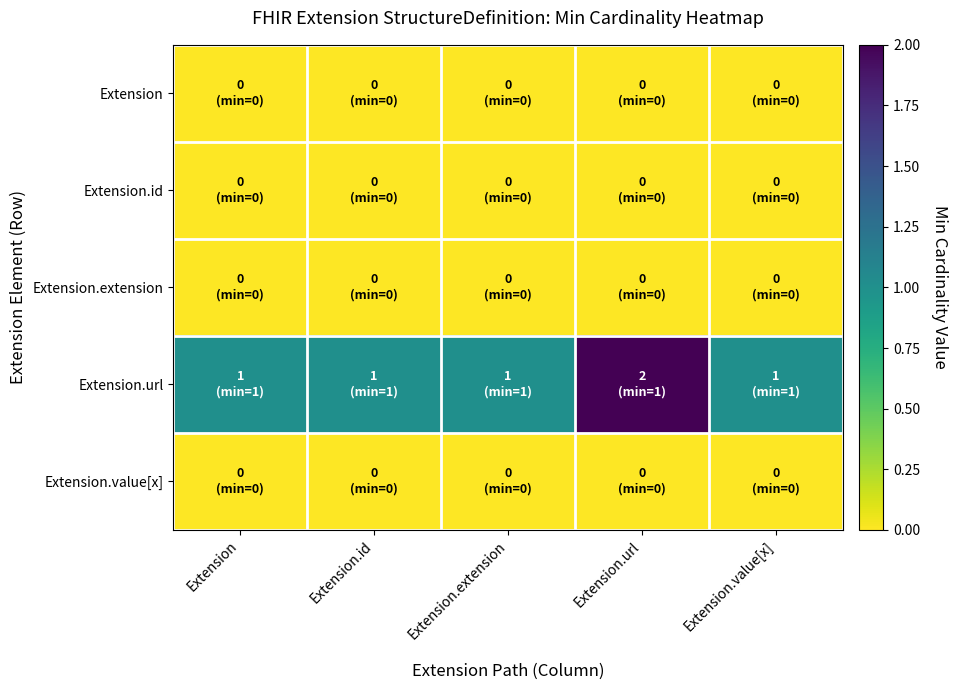

At which category is the sum across all series the highest?

Extension.url